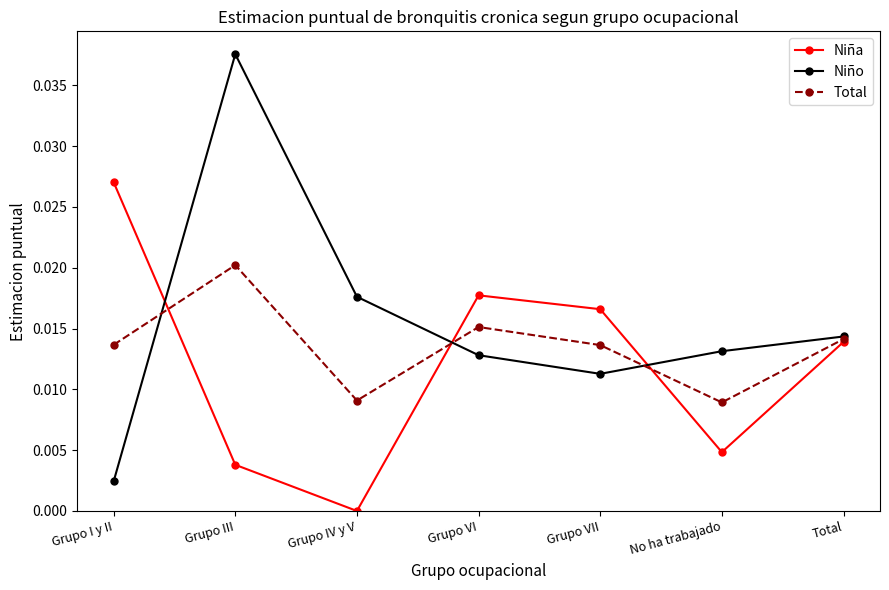

True or false: Total has a value of 0.0 at Grupo III.

True